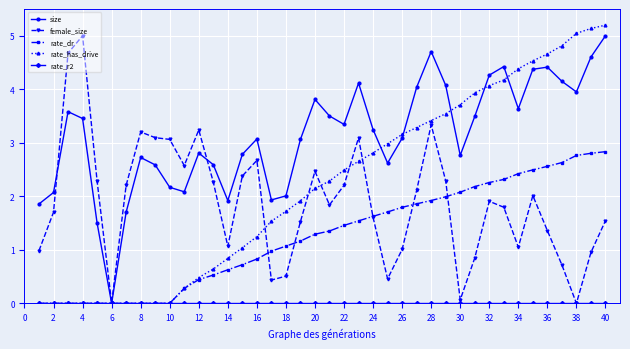

What is the value of the rate_has_drive point at the 37th from the left?

4.8